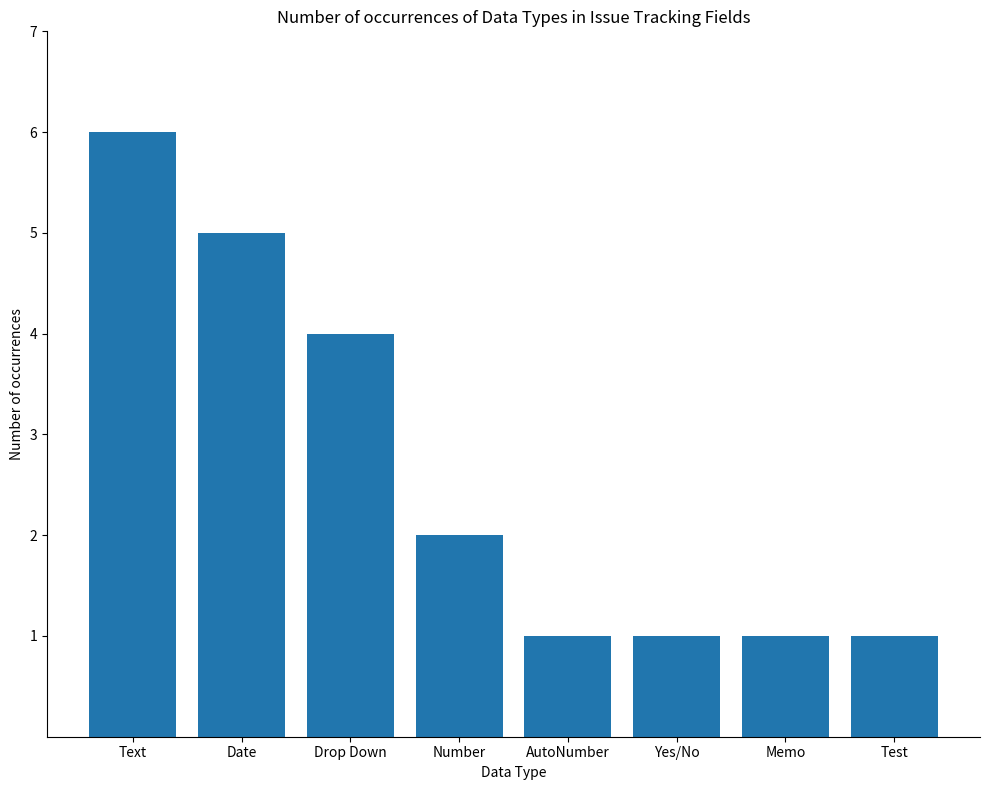

What is the value of the 4th bar from the left?

2